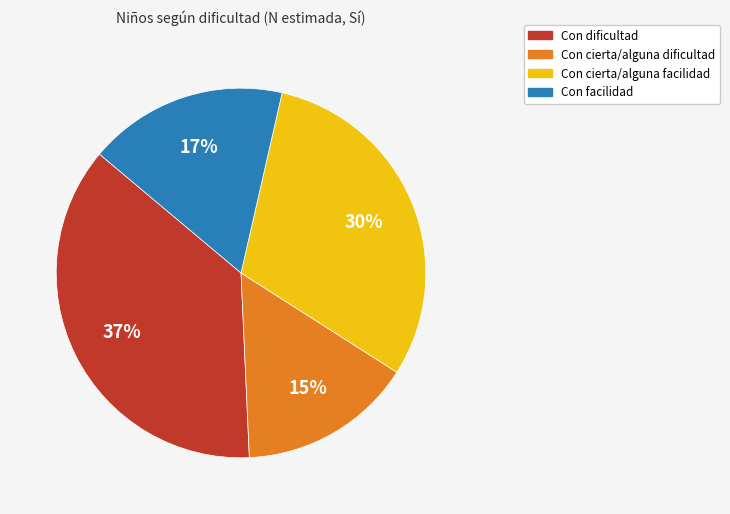

To the nearest percent, what is the difference between the Con facilidad and Con cierta/alguna facilidad slice percentages?

13%